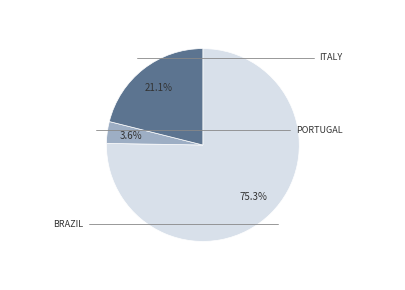

Is there any slice that represents more than half of the pie?

Yes